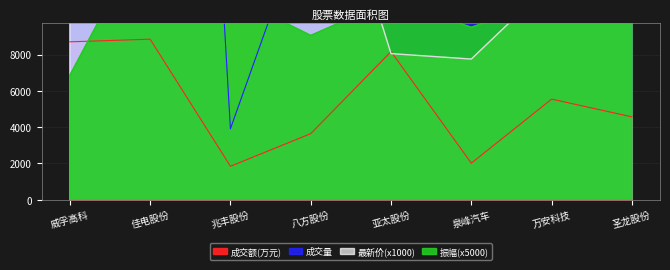

What is the value of the 成交额 point at the 5th from the left?

8162.1